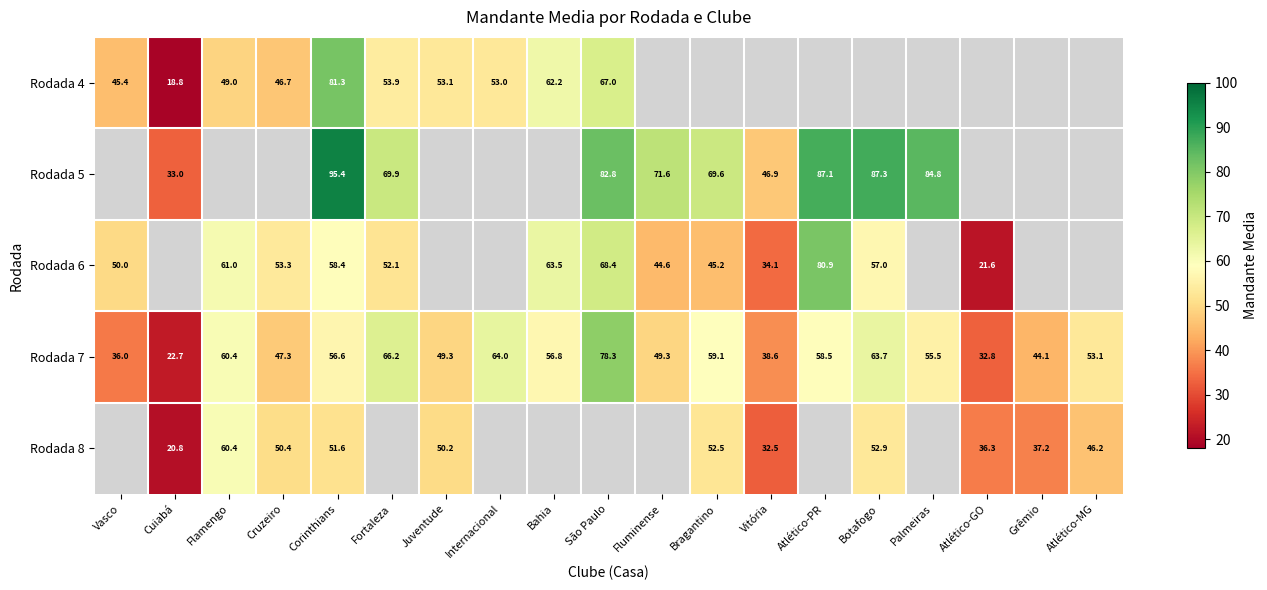

Is the value of Rodada 5 at Palmeiras greater than the value of Rodada 6 at Fortaleza?

Yes